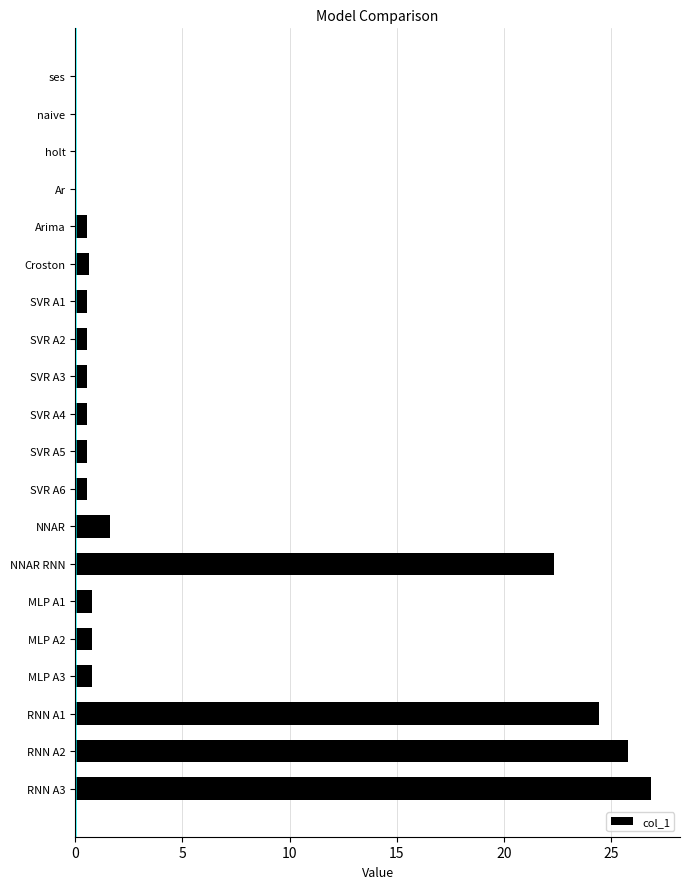

What is the greatest value displayed?

26.9